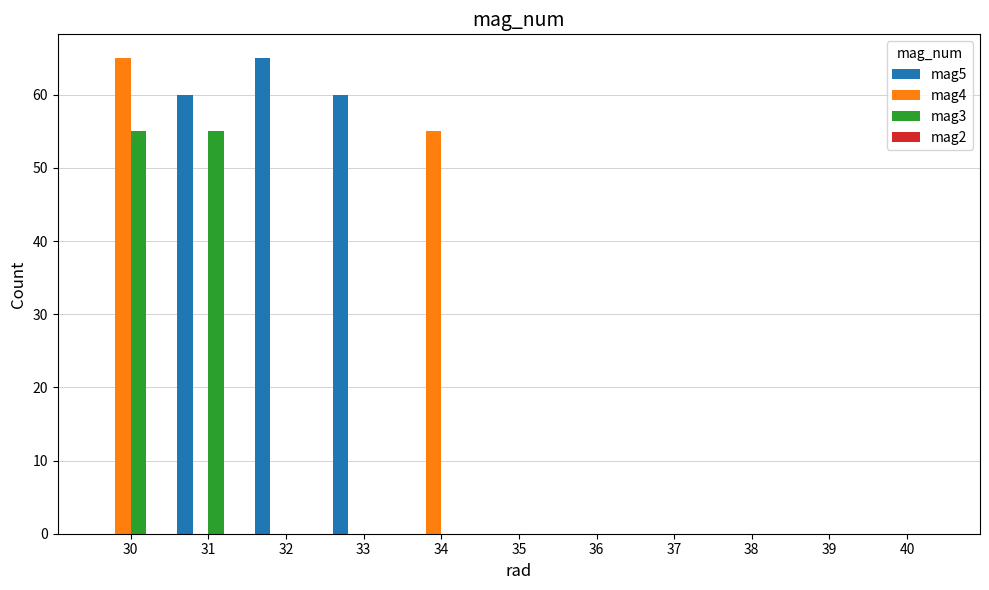

The value of mag3 at 34 is 0. True or false?

True